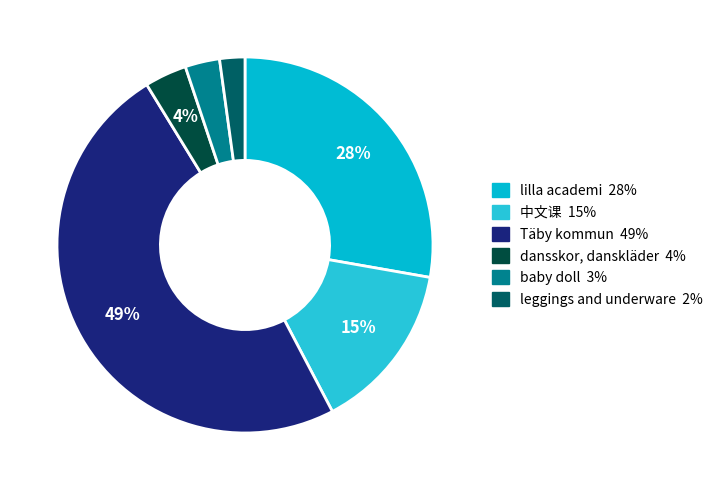

Rank the categories by value from highest to lowest.

Täby kommun, lilla academi, 中文课, dansskor, danskläder, baby doll, leggings and underware